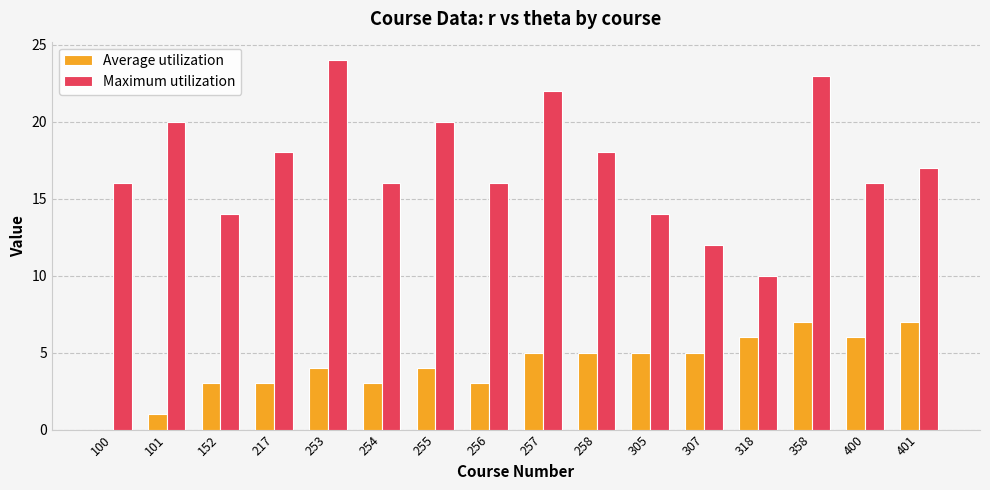

Is the value of Maximum utilization at 256 greater than the value of Average utilization at 318?

Yes